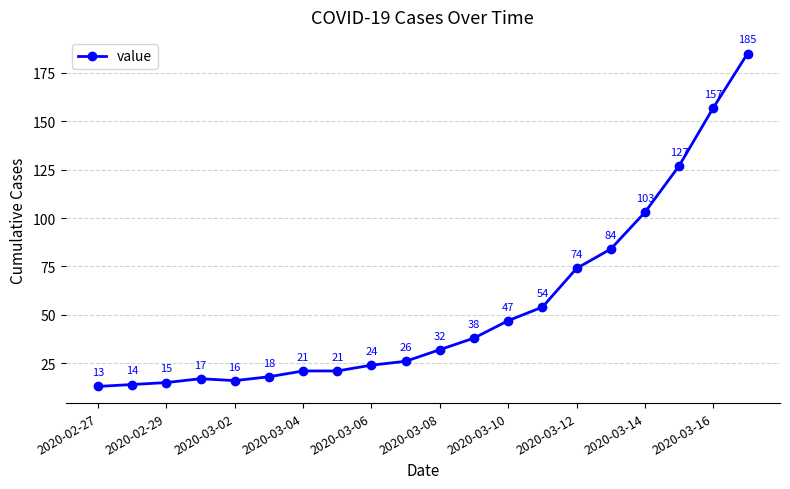

True or false: the data has more than 2 interior local peaks.

False